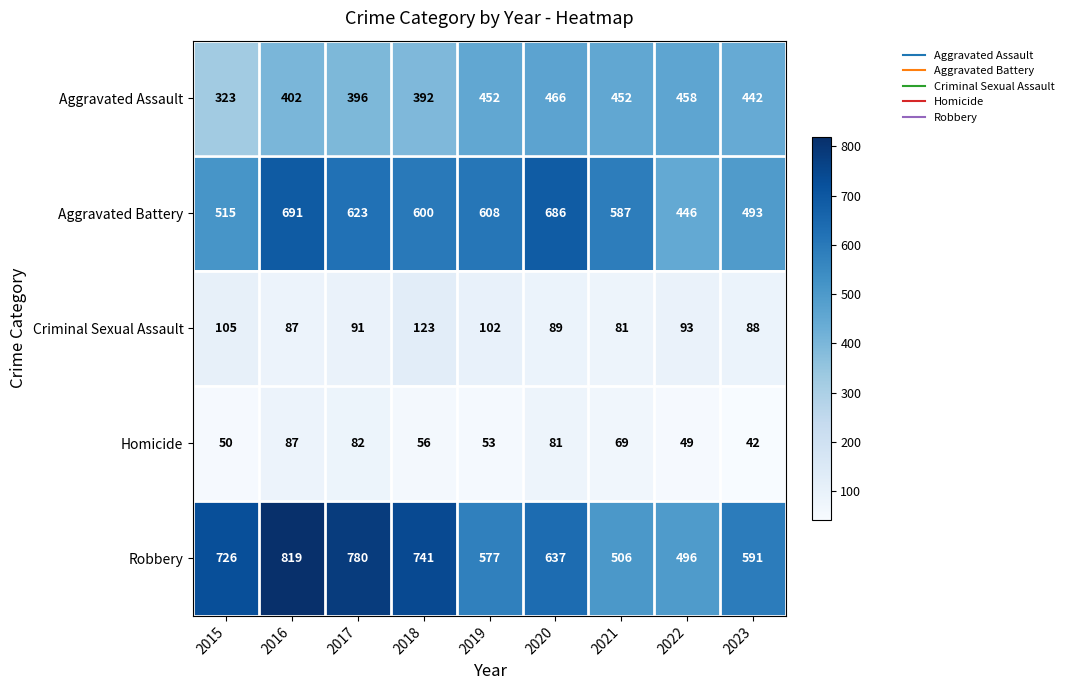

At how many categories does at least one series exceed 697?

4